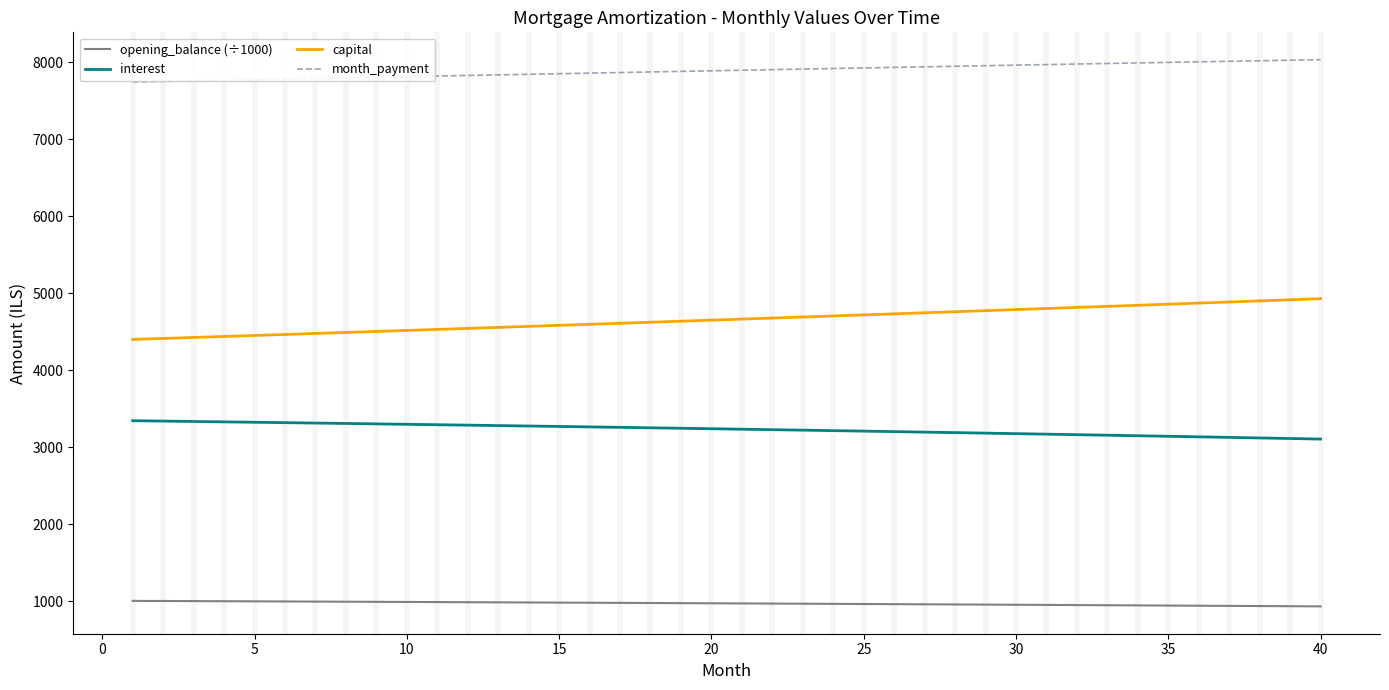

Rank the series by their average value, from highest to lowest.

month_payment, capital, interest, opening_balance (÷1000)